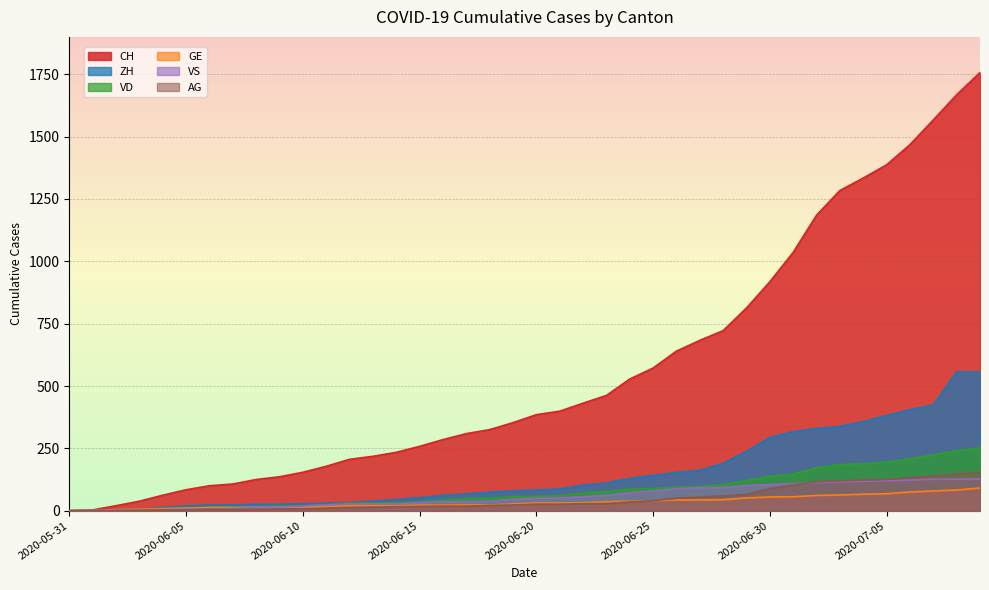

Which label corresponds to the smallest value in the chart?

2020-05-31